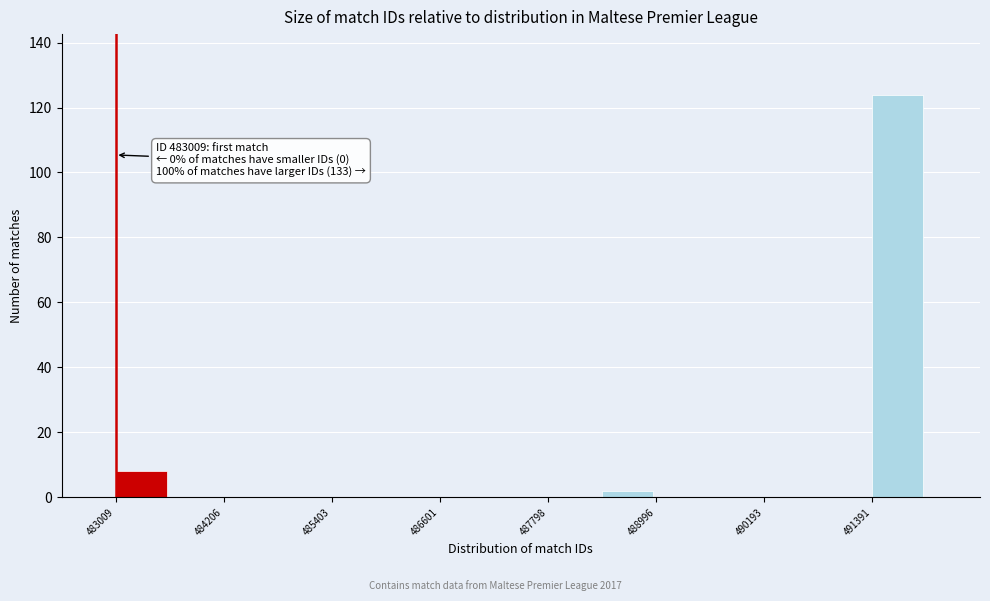

Read against the x-axis, roughly where is the centre of the tallest bar?

491600